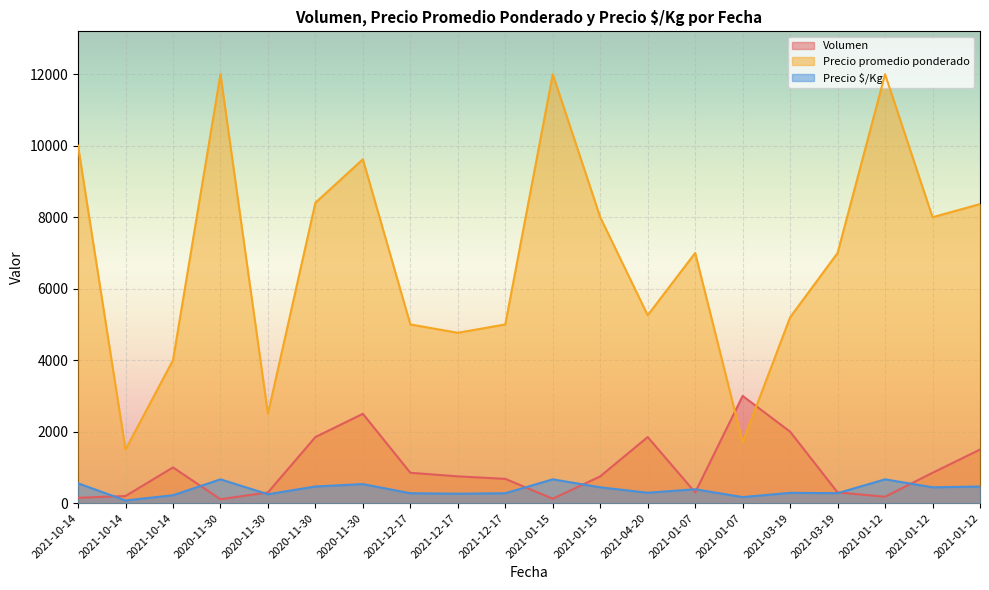

How many data points in Precio $/Kg are less than 389?

10